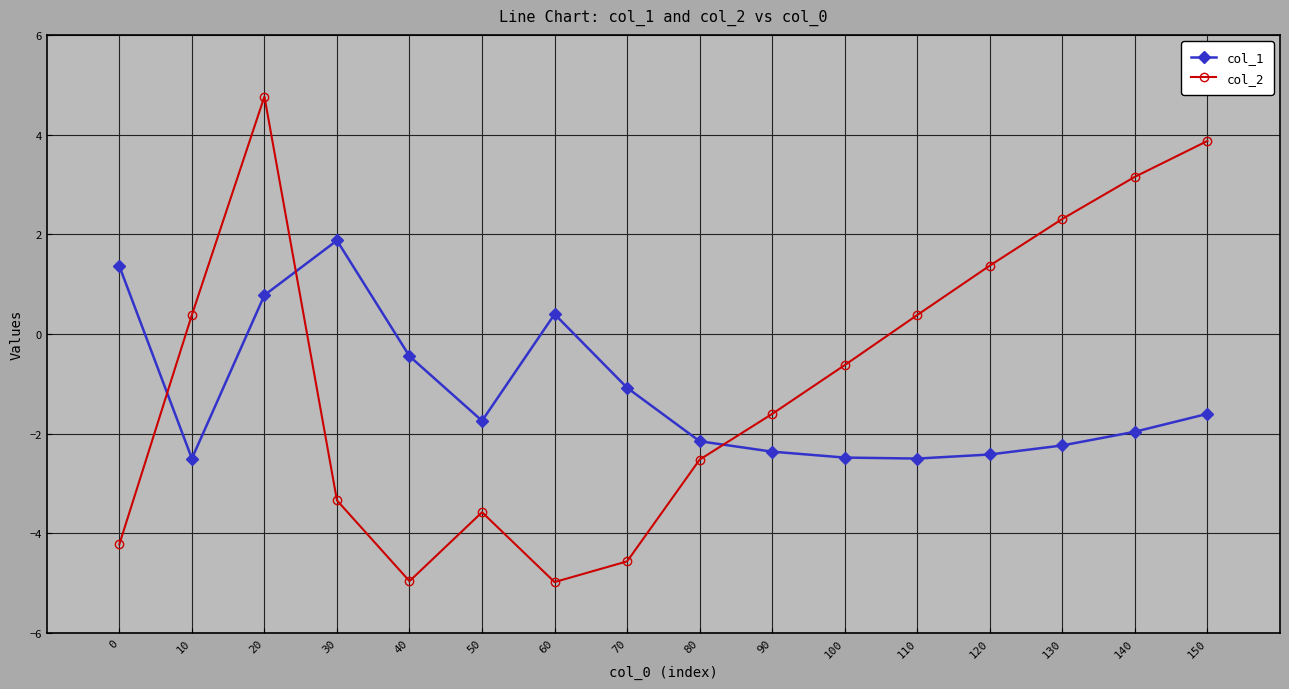

At 60, list the series in order from smallest to largest.

col_2, col_1